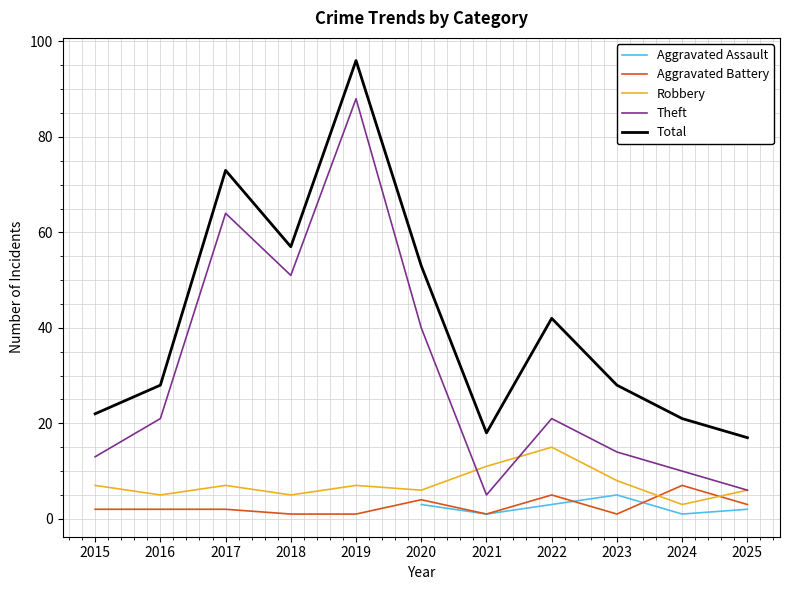

At which label does Total first exceed 28?

2017